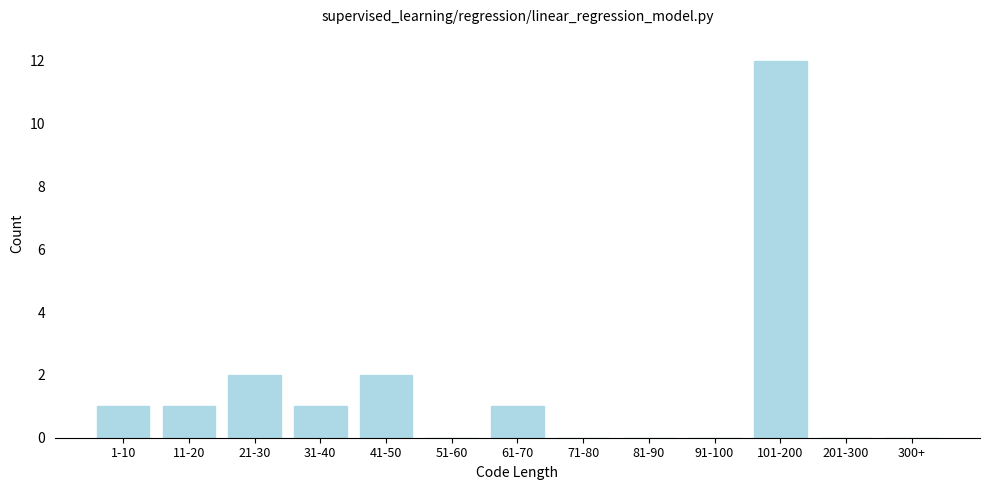

Reading right to left, what are all the values shown in this chart?

300+=0	201-300=0	101-200=12	91-100=0	81-90=0	71-80=0	61-70=1	51-60=0	41-50=2	31-40=1	21-30=2	11-20=1	1-10=1